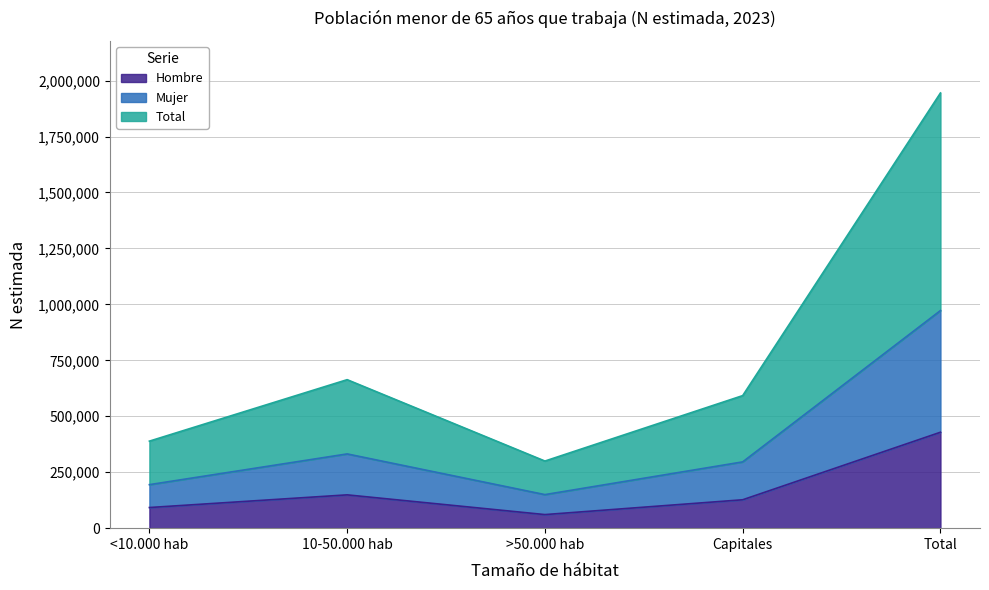

What is the total value across all series at <10.000 hab?

675522